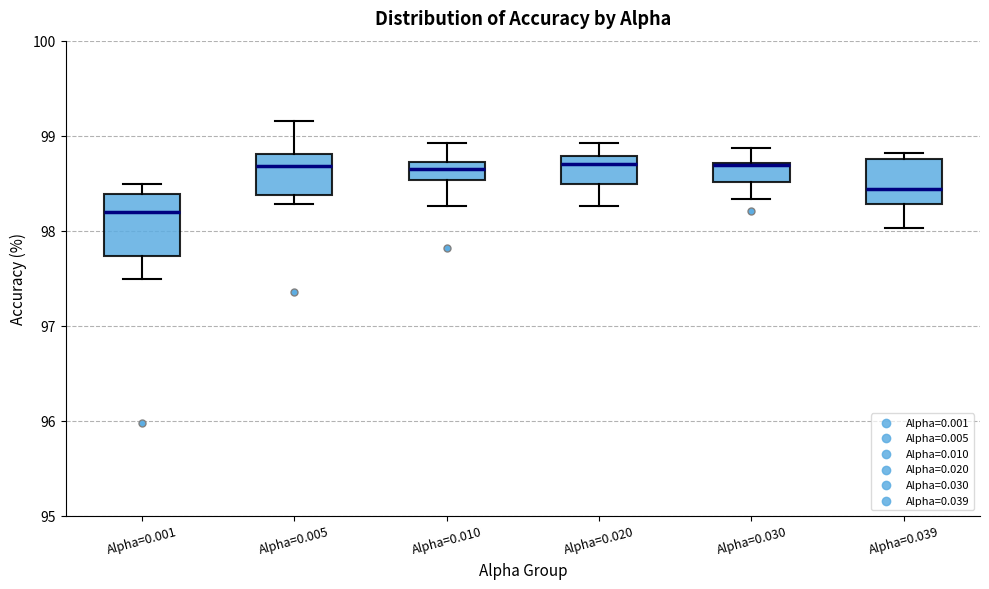

Which box is the tallest, from its lower edge to its upper edge?

Alpha=0.001